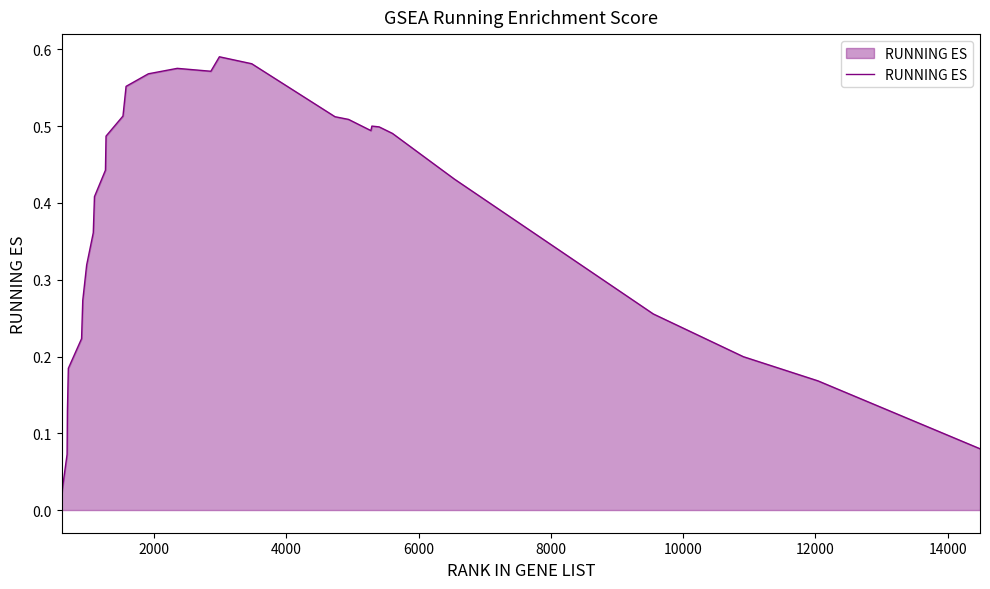

What is the difference between the second highest and minimum values?

0.6